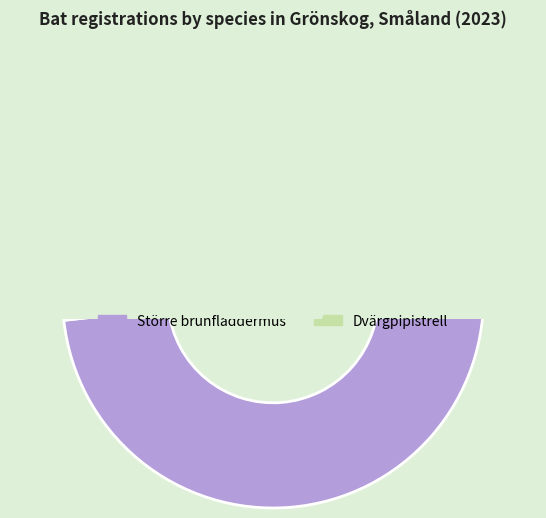

How many segments does this pie chart have?

2